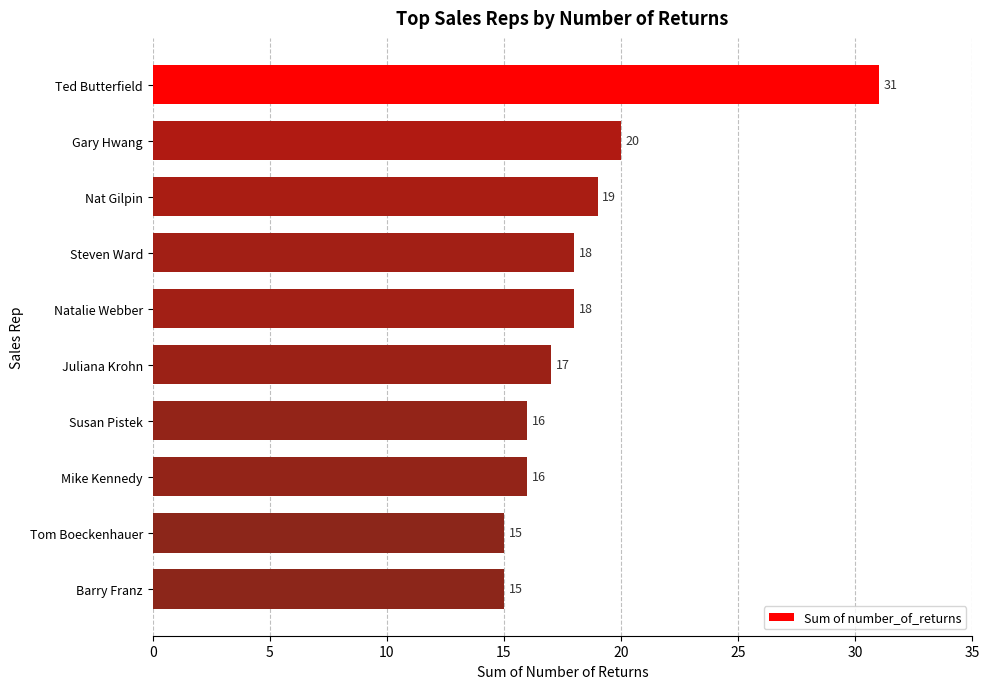

The value at Gary Hwang is 20. True or false?

True